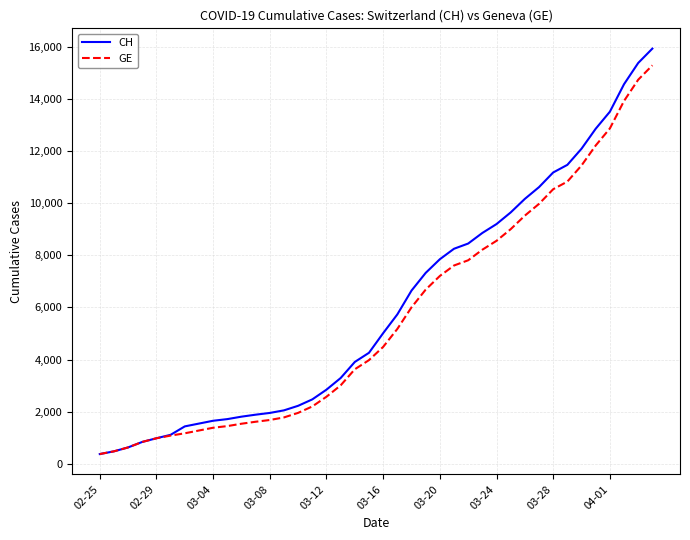

Which series has the largest range (max minus min)?

CH